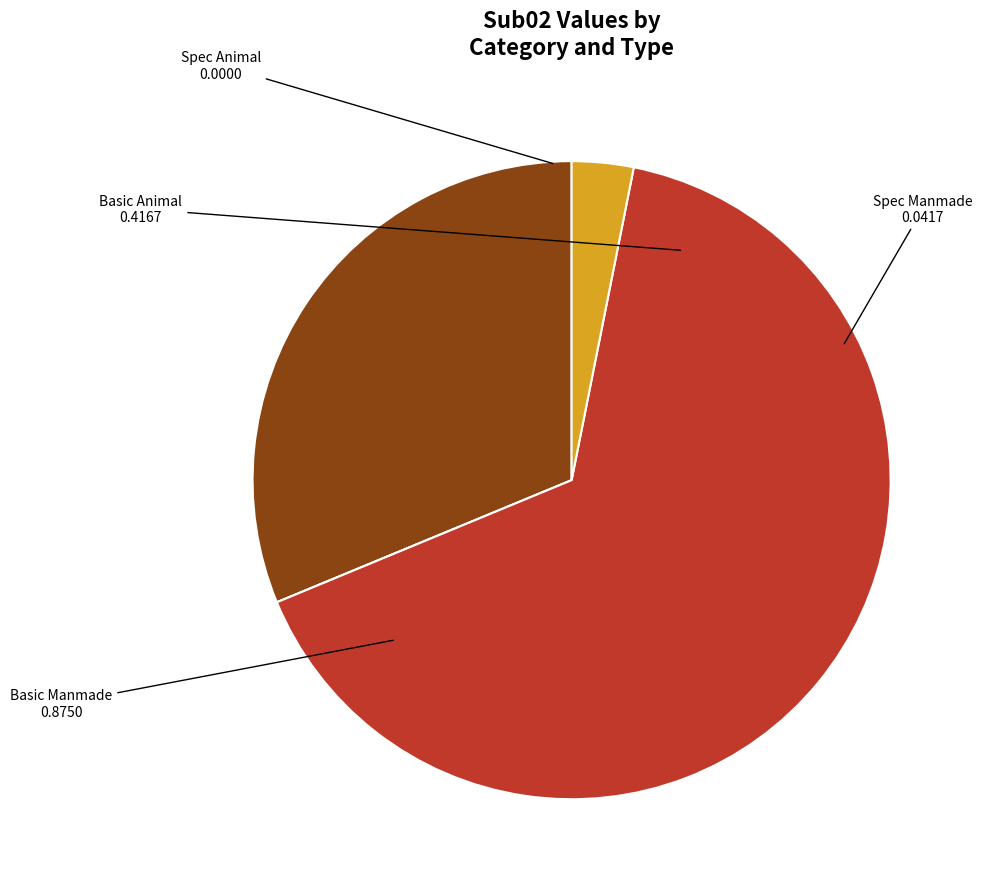

Is it true that Basic Manmade is 52% of the pie?

False